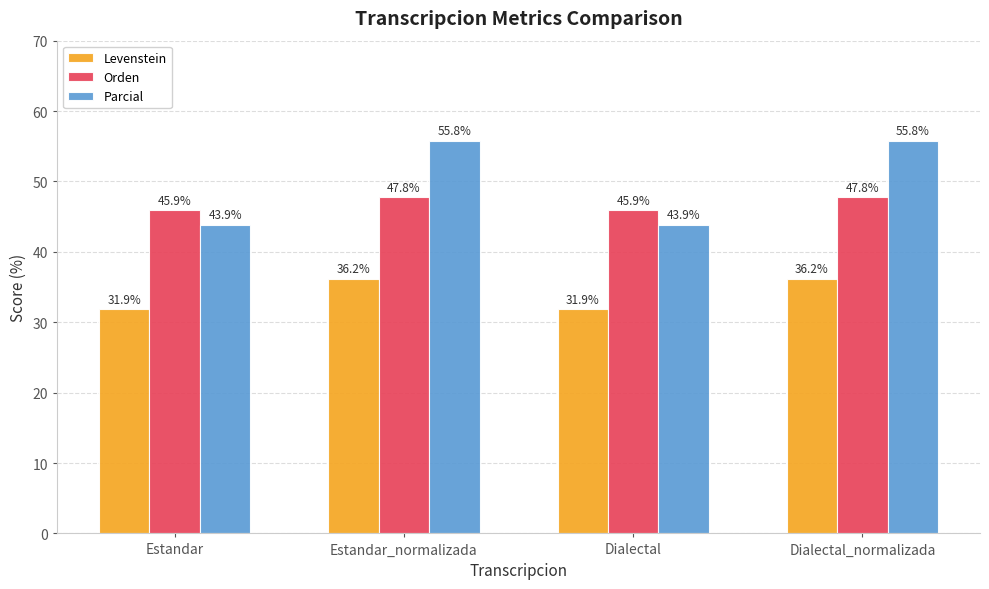

How many groups of bars are there?

4